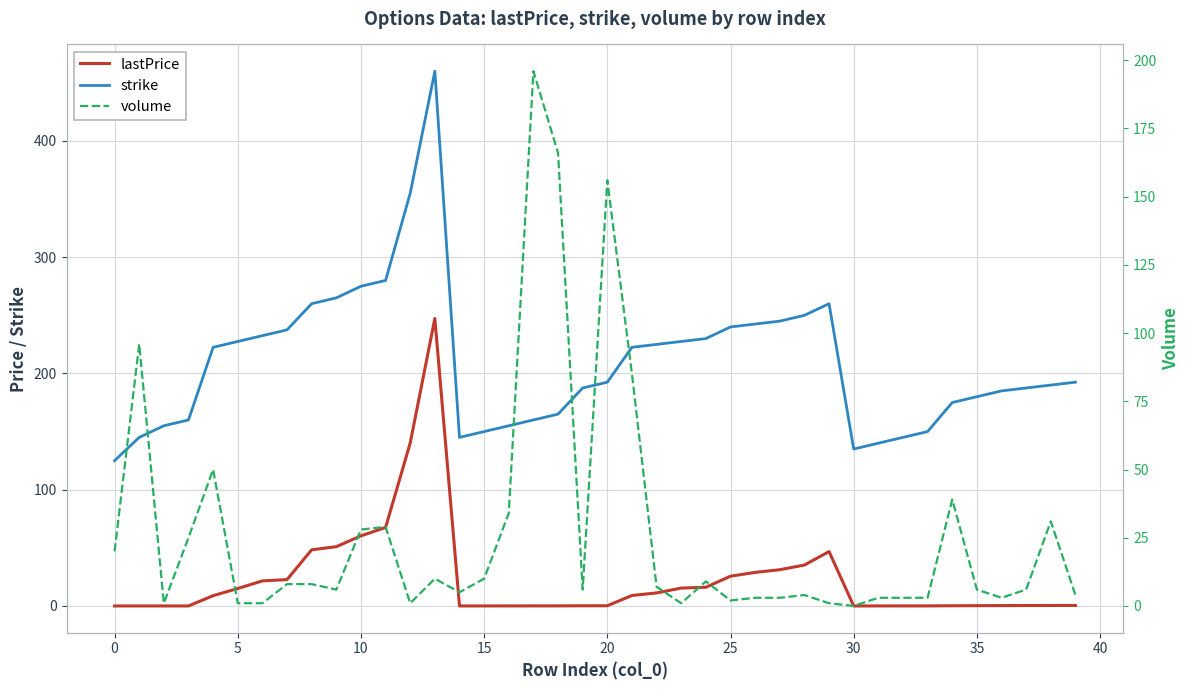

What is the lowest value of the strike series?

125.0